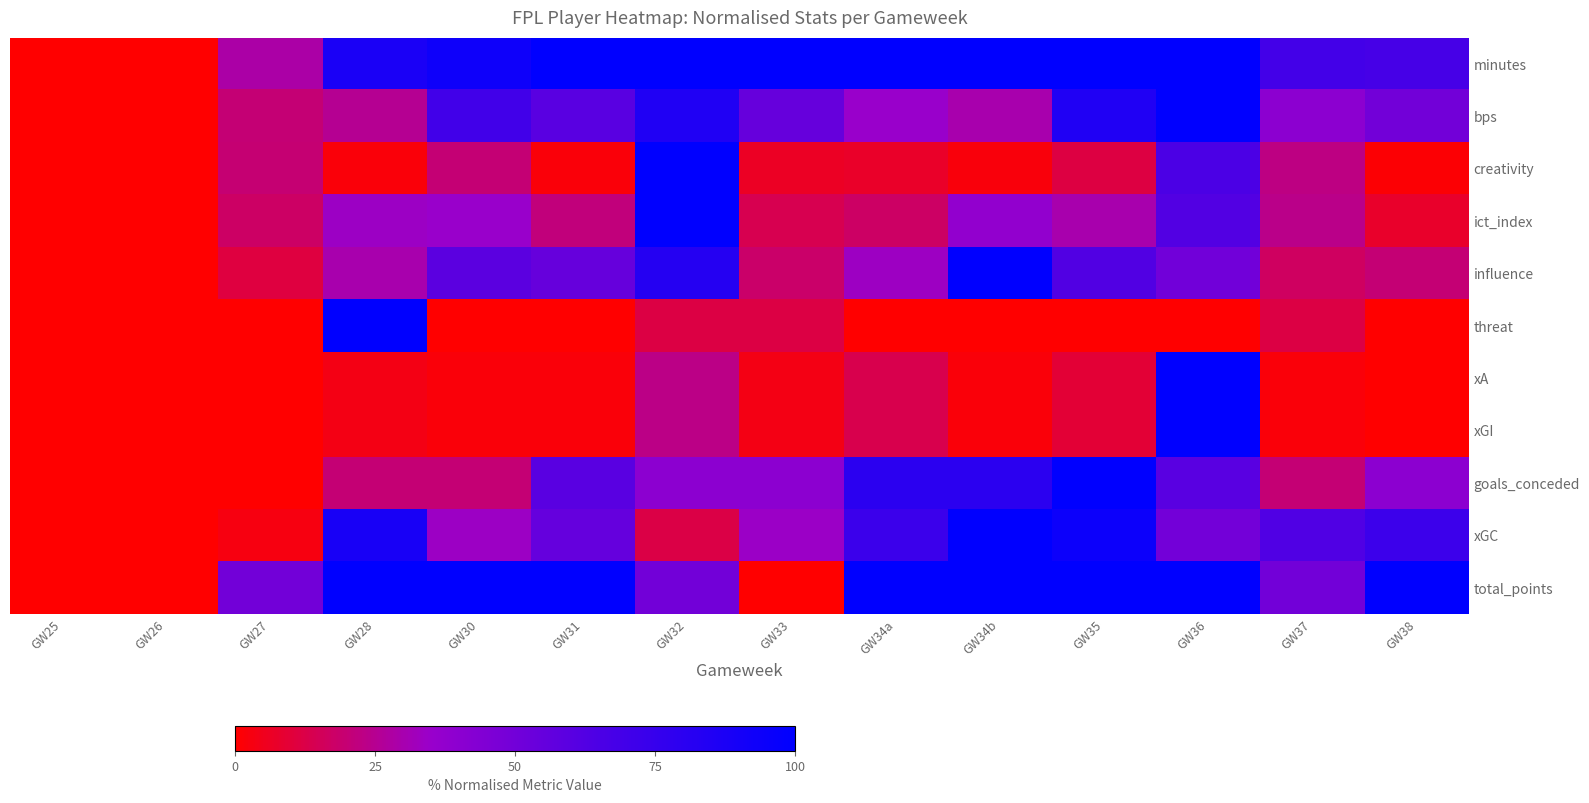

Reading left to right, extract all data points from this chart.

minutes: GW25=0.0	GW26=0.0	GW27=28.9	GW28=87.8	GW30=93.3	GW31=100.0	GW32=100.0	GW33=100.0	GW34a=100.0	GW34b=100.0	GW35=100.0	GW36=100.0	GW37=68.9	GW38=67.8
bps: GW25=0.0	GW26=0.0	GW27=20.0	GW28=25.0	GW30=70.0	GW31=60.0	GW32=85.0	GW33=55.0	GW34a=35.0	GW34b=30.0	GW35=85.0	GW36=100.0	GW37=40.0	GW38=50.0
creativity: GW25=0.0	GW26=0.0	GW27=19.6	GW28=1.7	GW30=19.9	GW31=1.7	GW32=100.0	GW33=6.5	GW34a=7.4	GW34b=2.2	GW35=11.4	GW36=65.3	GW37=22.5	GW38=1.1
ict_index: GW25=0.0	GW26=0.0	GW27=17.5	GW28=33.8	GW30=35.0	GW31=21.2	GW32=100.0	GW33=13.8	GW34a=17.5	GW34b=37.5	GW35=30.0	GW36=62.5	GW37=23.8	GW38=7.5
influence: GW25=0.0	GW26=0.0	GW27=11.1	GW28=29.9	GW30=59.0	GW31=54.9	GW32=82.6	GW33=18.1	GW34a=33.3	GW34b=100.0	GW35=63.2	GW36=50.7	GW37=16.7	GW38=20.1
threat: GW25=0.0	GW26=0.0	GW27=0.0	GW28=100.0	GW30=0.0	GW31=0.0	GW32=11.8	GW33=11.8	GW34a=0.0	GW34b=0.0	GW35=0.0	GW36=0.0	GW37=11.8	GW38=0.0
xA: GW25=0.0	GW26=0.0	GW27=0.0	GW28=3.8	GW30=1.9	GW31=1.9	GW32=23.1	GW33=3.8	GW34a=13.5	GW34b=1.9	GW35=9.6	GW36=100.0	GW37=1.9	GW38=0.0
xGI: GW25=0.0	GW26=0.0	GW27=0.0	GW28=3.8	GW30=1.9	GW31=1.9	GW32=23.1	GW33=3.8	GW34a=13.5	GW34b=1.9	GW35=9.6	GW36=100.0	GW37=1.9	GW38=0.0
goals_conceded: GW25=0.0	GW26=0.0	GW27=0.0	GW28=20.0	GW30=20.0	GW31=60.0	GW32=40.0	GW33=40.0	GW34a=80.0	GW34b=80.0	GW35=100.0	GW36=60.0	GW37=20.0	GW38=40.0
xGC: GW25=0.0	GW26=0.0	GW27=3.0	GW28=88.6	GW30=33.8	GW31=55.2	GW32=12.4	GW33=34.1	GW34a=72.9	GW34b=100.0	GW35=94.3	GW36=49.8	GW37=63.5	GW38=72.6
total_points: GW25=0.0	GW26=0.0	GW27=50.0	GW28=100.0	GW30=100.0	GW31=100.0	GW32=50.0	GW33=0.0	GW34a=100.0	GW34b=100.0	GW35=100.0	GW36=100.0	GW37=50.0	GW38=100.0